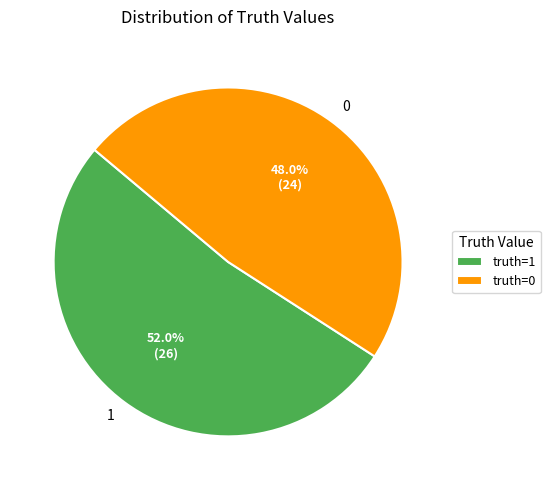

Is it true that 1 is 42% of the pie?

False